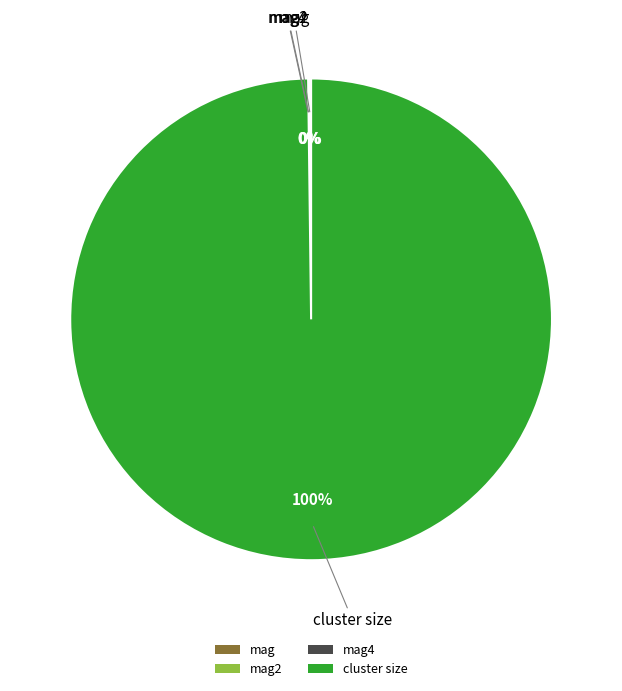

True or false: cluster size accounts for 100% of the total.

True